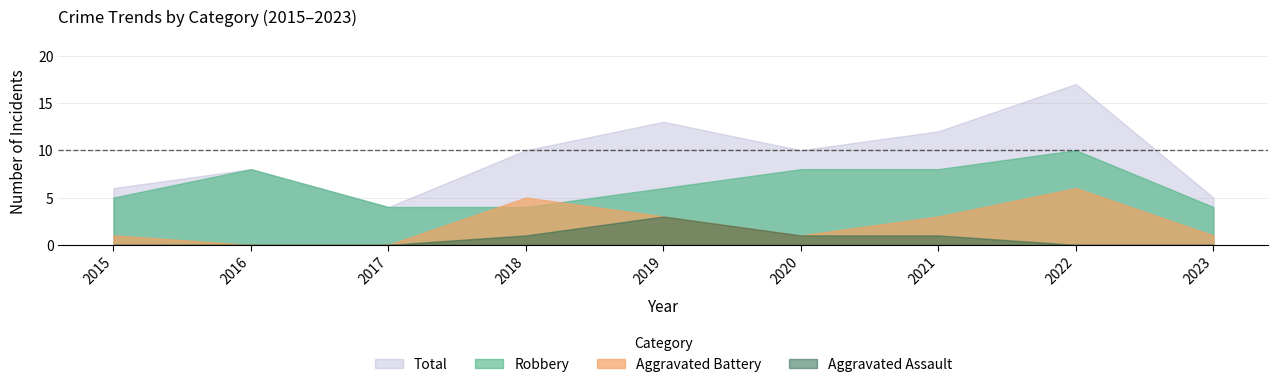

At how many categories does at least one series exceed 0?

9